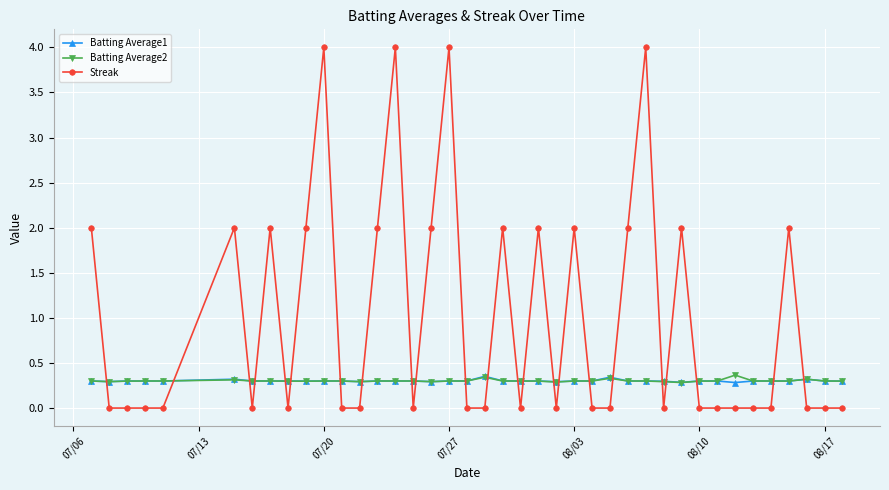

What is the value of the Streak point at the 23rd from the left?

2.0